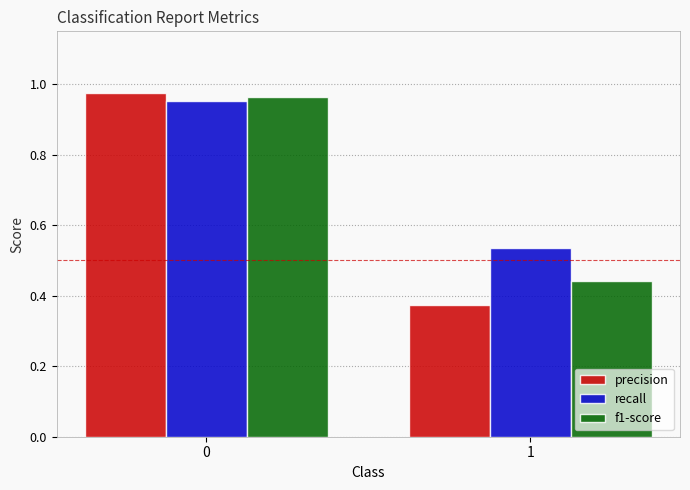

List the series in order of their peak value, highest first.

precision, f1-score, recall